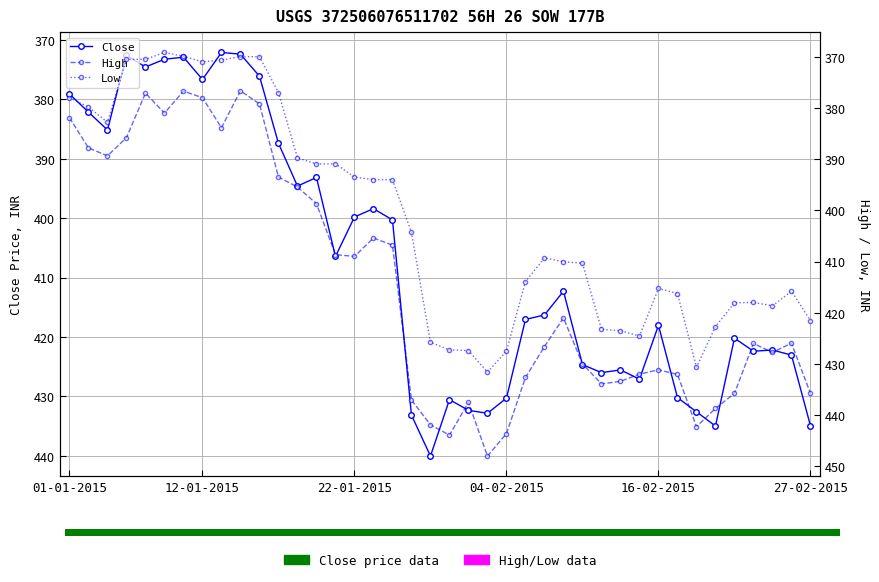

What is the difference between the second highest and minimum values in the High series?

67.2